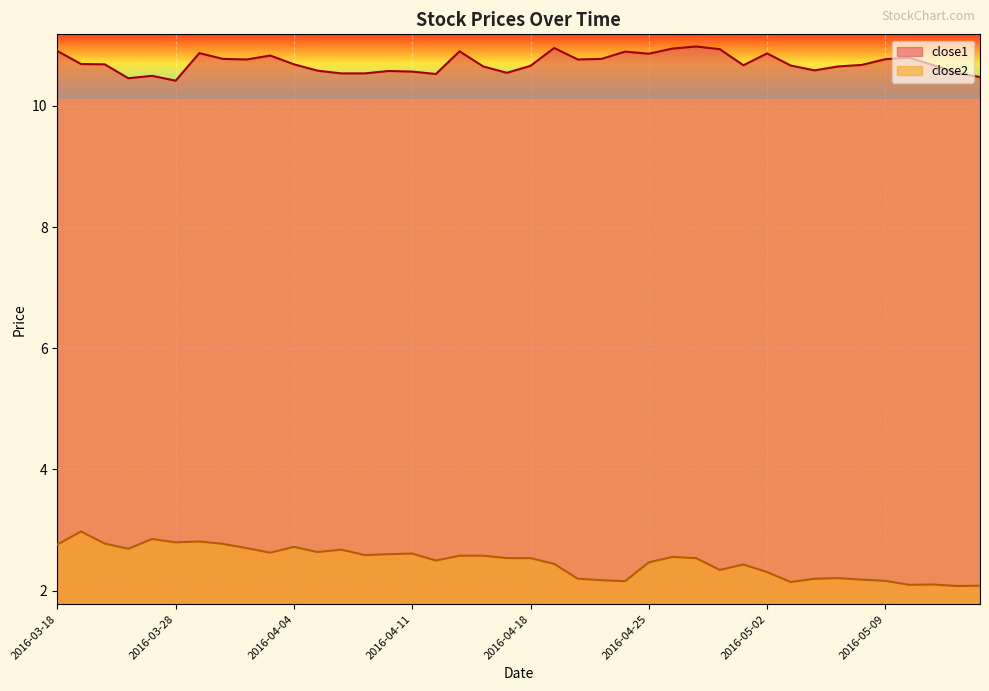

Where is close2 nearest to the value 2?

2016-05-12